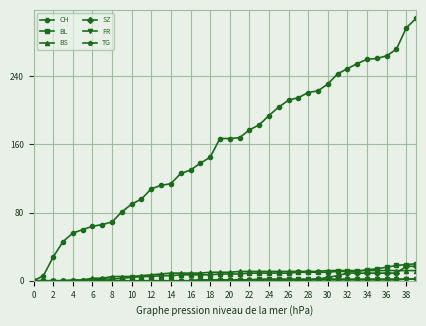

Count the number of categories in the chart.

40